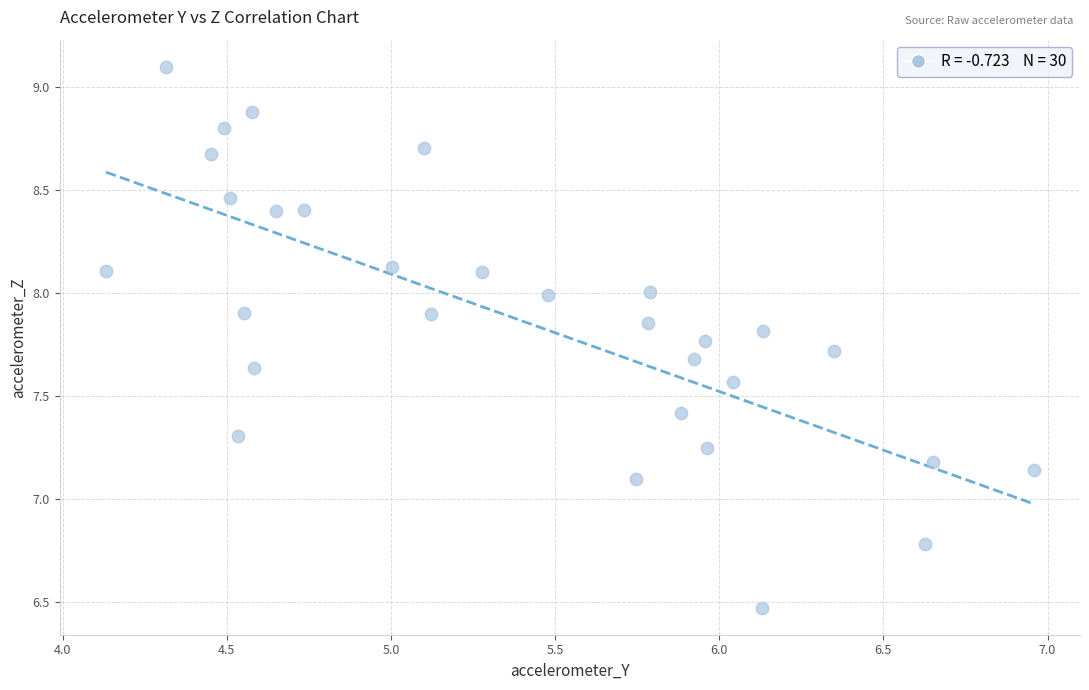

What is the range of X values (max minus min)?

2.8